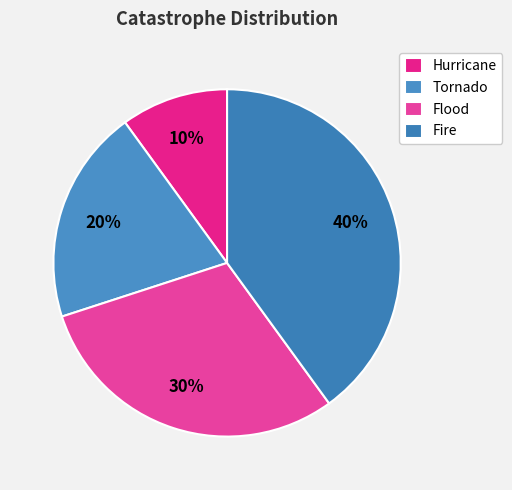

What is the smallest slice in the pie chart?

Hurricane